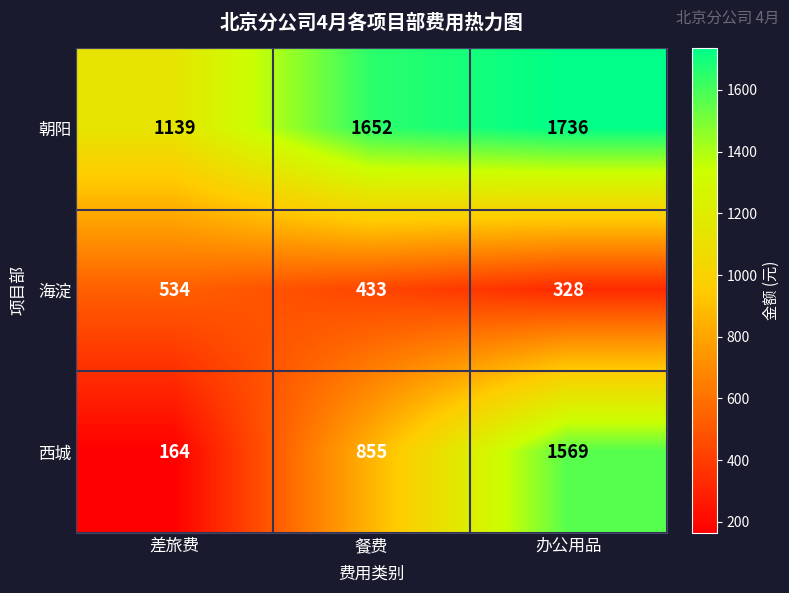

Is it true that 海淀 equals 433 at 餐费?

True